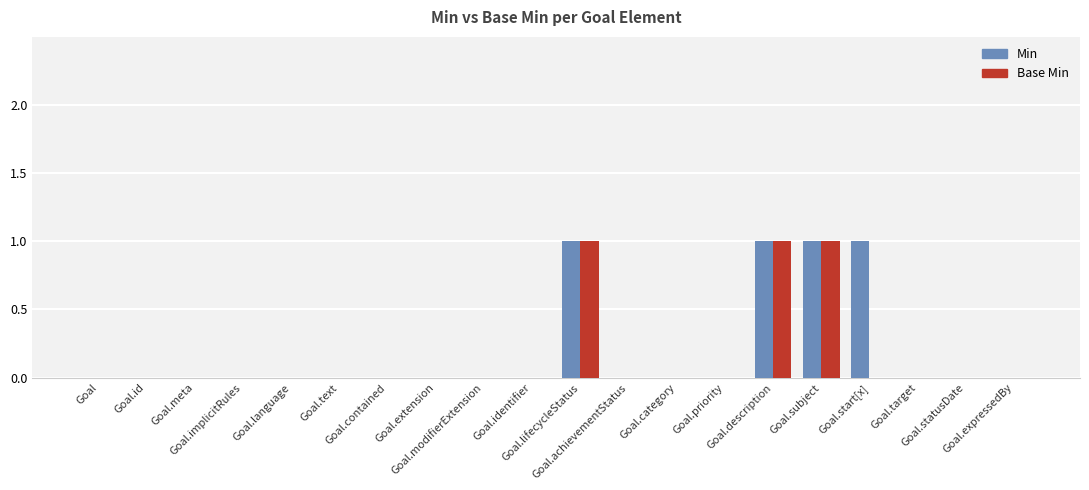

What is the sum of all Min values?

4